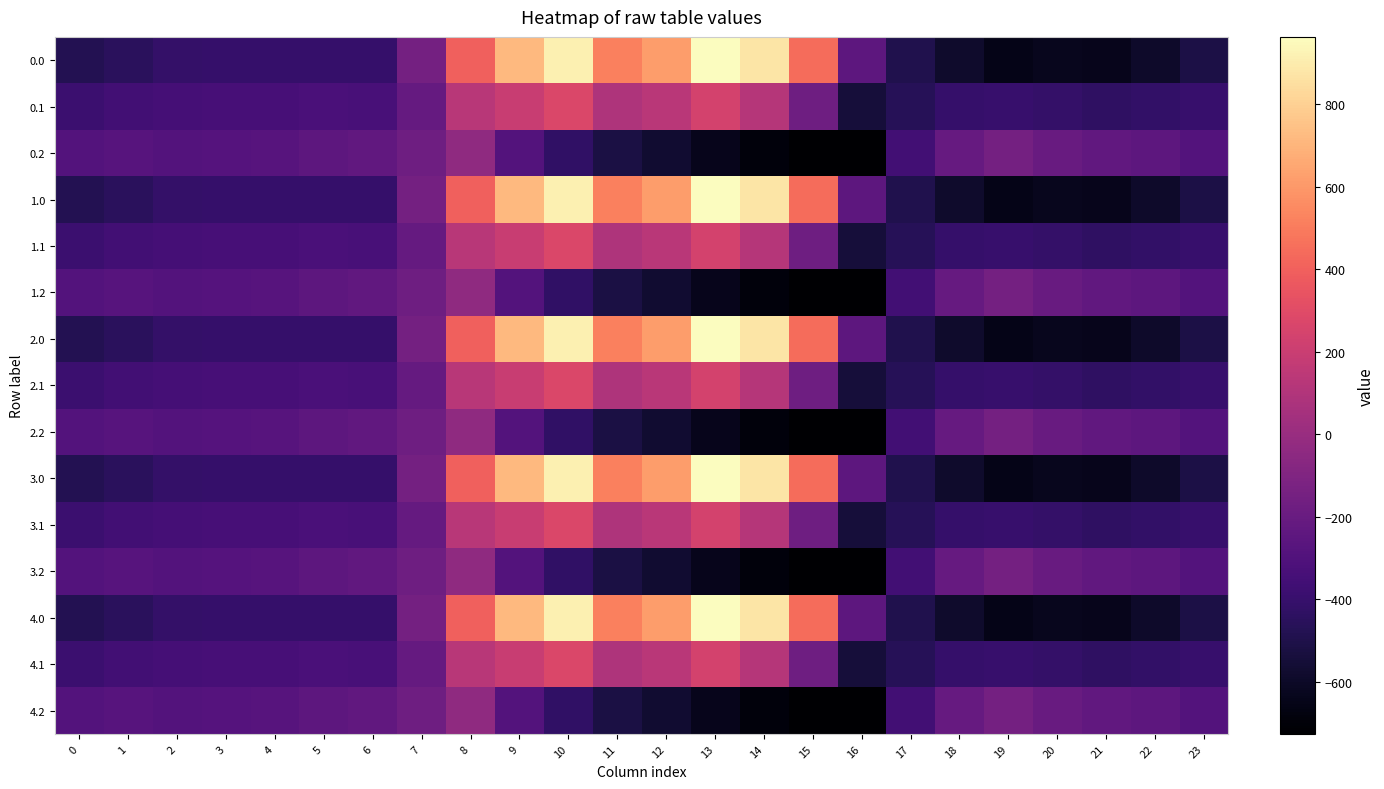

Reading left to right, what are all the values shown in this chart?

0.0: 0=-482.0	1=-449.5	2=-410.3	3=-404.4	4=-404.9	5=-403.8	6=-408.0	7=-150.1	8=395.3	9=716.9	10=916.2	11=516.0	12=619.4	13=962.7	14=870.3	15=443.0	16=-250.9	17=-494.8	18=-586.7	19=-649.2	20=-629.9	21=-638.4	22=-592.3	23=-511.3
0.1: 0=-384.6	1=-361.1	2=-347.9	3=-342.7	4=-339.6	5=-325.7	6=-332.2	7=-217.1	8=125.2	9=191.1	10=274.1	11=87.0	12=134.6	13=241.5	14=113.7	15=-173.1	16=-547.3	17=-466.6	18=-405.4	19=-400.2	20=-414.5	21=-432.4	22=-419.9	23=-399.4
0.2: 0=-287.1	1=-272.7	2=-285.5	3=-281.0	4=-274.4	5=-245.0	6=-228.8	7=-176.6	8=-35.3	9=-288.5	10=-423.5	11=-520.6	12=-571.2	13=-640.4	14=-687.4	15=-725.8	16=-726.6	17=-362.4	18=-210.0	19=-151.0	20=-199.2	21=-226.4	22=-247.4	23=-287.5
1.0: 0=-482.0	1=-449.5	2=-410.3	3=-404.4	4=-404.9	5=-403.8	6=-408.0	7=-150.1	8=395.3	9=716.9	10=916.2	11=516.0	12=619.4	13=962.7	14=870.3	15=443.0	16=-250.9	17=-494.8	18=-586.7	19=-649.2	20=-629.9	21=-638.4	22=-592.3	23=-511.3
1.1: 0=-384.6	1=-361.1	2=-347.9	3=-342.7	4=-339.6	5=-325.7	6=-332.2	7=-217.1	8=125.2	9=191.1	10=274.1	11=87.0	12=134.6	13=241.5	14=113.7	15=-173.1	16=-547.3	17=-466.6	18=-405.4	19=-400.2	20=-414.5	21=-432.4	22=-419.9	23=-399.4
1.2: 0=-287.1	1=-272.7	2=-285.5	3=-281.0	4=-274.4	5=-245.0	6=-228.8	7=-176.6	8=-35.3	9=-288.5	10=-423.5	11=-520.6	12=-571.2	13=-640.4	14=-687.4	15=-725.8	16=-726.6	17=-362.4	18=-210.0	19=-151.0	20=-199.2	21=-226.4	22=-247.4	23=-287.5
2.0: 0=-482.0	1=-449.5	2=-410.3	3=-404.4	4=-404.9	5=-403.8	6=-408.0	7=-150.1	8=395.3	9=716.9	10=916.2	11=516.0	12=619.4	13=962.7	14=870.3	15=443.0	16=-250.9	17=-494.8	18=-586.7	19=-649.2	20=-629.9	21=-638.4	22=-592.3	23=-511.3
2.1: 0=-384.6	1=-361.1	2=-347.9	3=-342.7	4=-339.6	5=-325.7	6=-332.2	7=-217.1	8=125.2	9=191.1	10=274.1	11=87.0	12=134.6	13=241.5	14=113.7	15=-173.1	16=-547.3	17=-466.6	18=-405.4	19=-400.2	20=-414.5	21=-432.4	22=-419.9	23=-399.4
2.2: 0=-287.1	1=-272.7	2=-285.5	3=-281.0	4=-274.4	5=-245.0	6=-228.8	7=-176.6	8=-35.3	9=-288.5	10=-423.5	11=-520.6	12=-571.2	13=-640.4	14=-687.4	15=-725.8	16=-726.6	17=-362.4	18=-210.0	19=-151.0	20=-199.2	21=-226.4	22=-247.4	23=-287.5
3.0: 0=-482.0	1=-449.5	2=-410.3	3=-404.4	4=-404.9	5=-403.8	6=-408.0	7=-150.1	8=395.3	9=716.9	10=916.2	11=516.0	12=619.4	13=962.7	14=870.3	15=443.0	16=-250.9	17=-494.8	18=-586.7	19=-649.2	20=-629.9	21=-638.4	22=-592.3	23=-511.3
3.1: 0=-384.6	1=-361.1	2=-347.9	3=-342.7	4=-339.6	5=-325.7	6=-332.2	7=-217.1	8=125.2	9=191.1	10=274.1	11=87.0	12=134.6	13=241.5	14=113.7	15=-173.1	16=-547.3	17=-466.6	18=-405.4	19=-400.2	20=-414.5	21=-432.4	22=-419.9	23=-399.4
3.2: 0=-287.1	1=-272.7	2=-285.5	3=-281.0	4=-274.4	5=-245.0	6=-228.8	7=-176.6	8=-35.3	9=-288.5	10=-423.5	11=-520.6	12=-571.2	13=-640.4	14=-687.4	15=-725.8	16=-726.6	17=-362.4	18=-210.0	19=-151.0	20=-199.2	21=-226.4	22=-247.4	23=-287.5
4.0: 0=-482.0	1=-449.5	2=-410.3	3=-404.4	4=-404.9	5=-403.8	6=-408.0	7=-150.1	8=395.3	9=716.9	10=916.2	11=516.0	12=619.4	13=962.7	14=870.3	15=443.0	16=-250.9	17=-494.8	18=-586.7	19=-649.2	20=-629.9	21=-638.4	22=-592.3	23=-511.3
4.1: 0=-384.6	1=-361.1	2=-347.9	3=-342.7	4=-339.6	5=-325.7	6=-332.2	7=-217.1	8=125.2	9=191.1	10=274.1	11=87.0	12=134.6	13=241.5	14=113.7	15=-173.1	16=-547.3	17=-466.6	18=-405.4	19=-400.2	20=-414.5	21=-432.4	22=-419.9	23=-399.4
4.2: 0=-287.1	1=-272.7	2=-285.5	3=-281.0	4=-274.4	5=-245.0	6=-228.8	7=-176.6	8=-35.3	9=-288.5	10=-423.5	11=-520.6	12=-571.2	13=-640.4	14=-687.4	15=-725.8	16=-726.6	17=-362.4	18=-210.0	19=-151.0	20=-199.2	21=-226.4	22=-247.4	23=-287.5